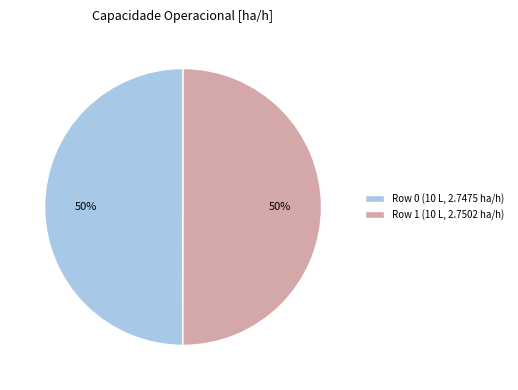

Approximately how many times larger is the value at Row 0 (10 L, 2.7475 ha/h) compared to Row 1 (10 L, 2.7502 ha/h)?

1.0